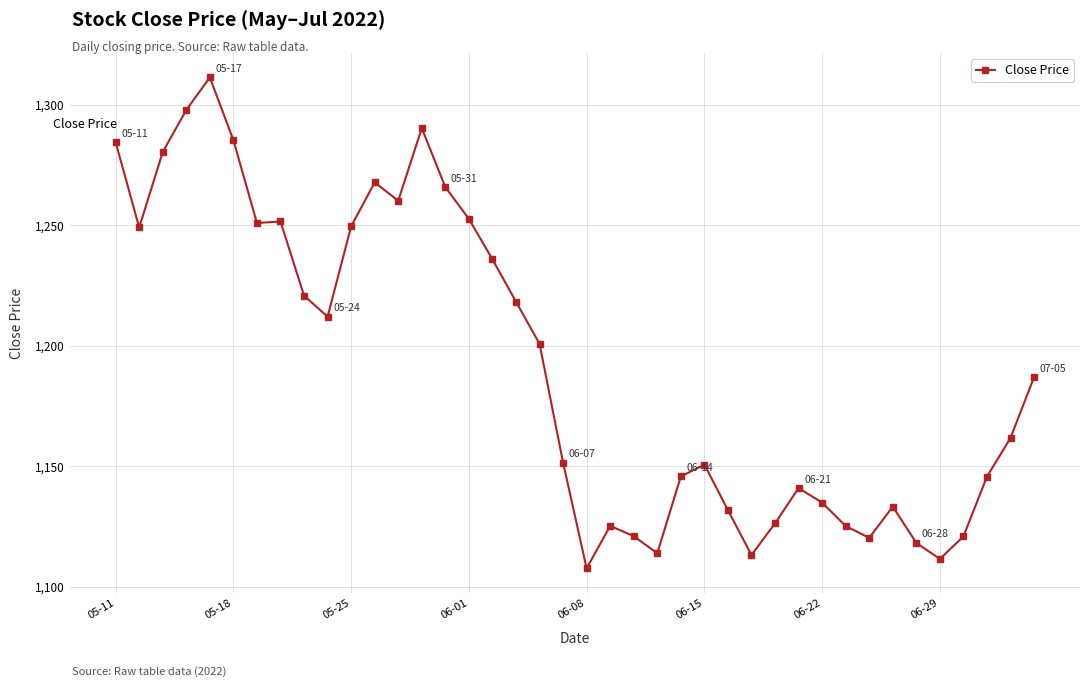

What is the value of the 22nd point from the left?

1125.3